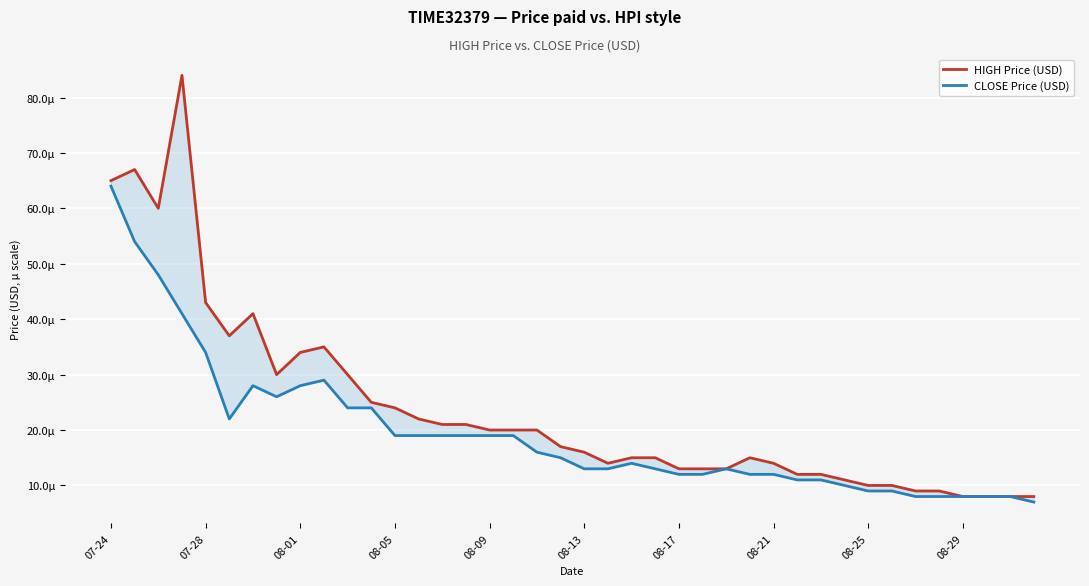

Between 14 and 23, which series saw the biggest shift?

HIGH Price (USD)